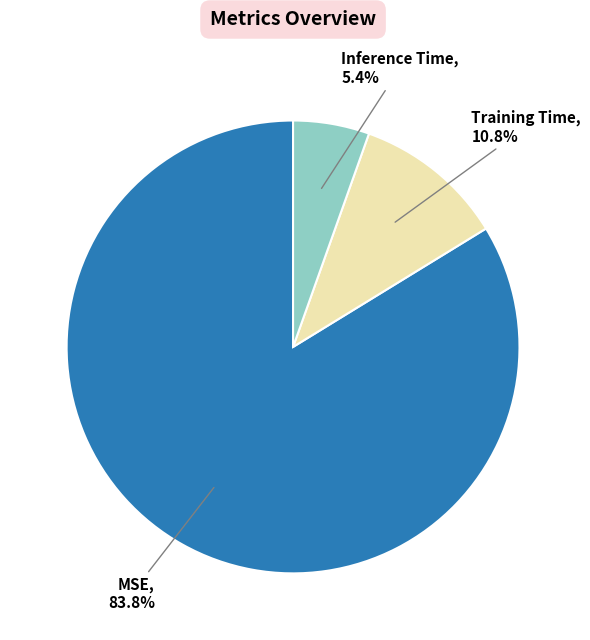

To the nearest percent, what is the difference between the largest and smallest slice percentages?

78%